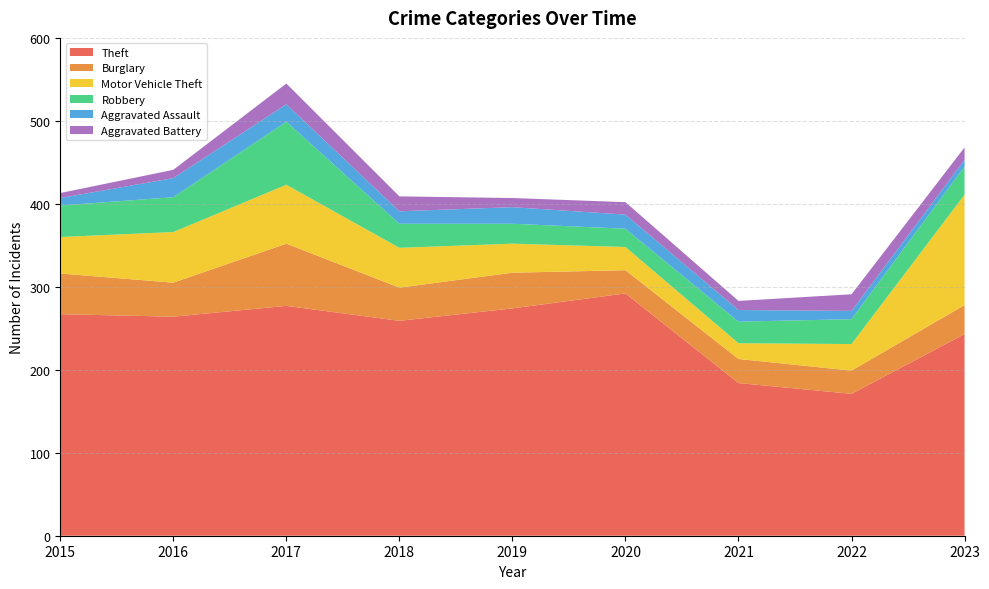

Reading right to left, transcribe all the data shown in this chart.

Theft: 243	171	184	292	274	259	277	264	267
Burglary: 35	28	29	28	43	40	75	41	49
Motor Vehicle Theft: 133	32	19	28	35	48	71	61	44
Robbery: 34	30	26	22	24	29	76	42	38
Aggravated Assault: 8	10	14	17	20	15	21	23	9
Aggravated Battery: 15	20	11	15	11	18	25	10	6